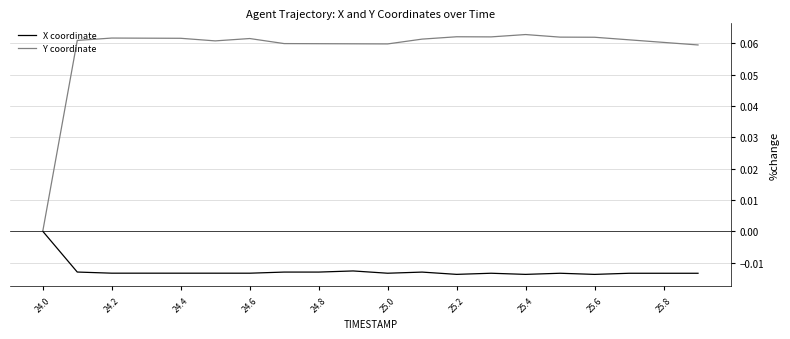

Which series has the largest range (max minus min)?

Y coordinate